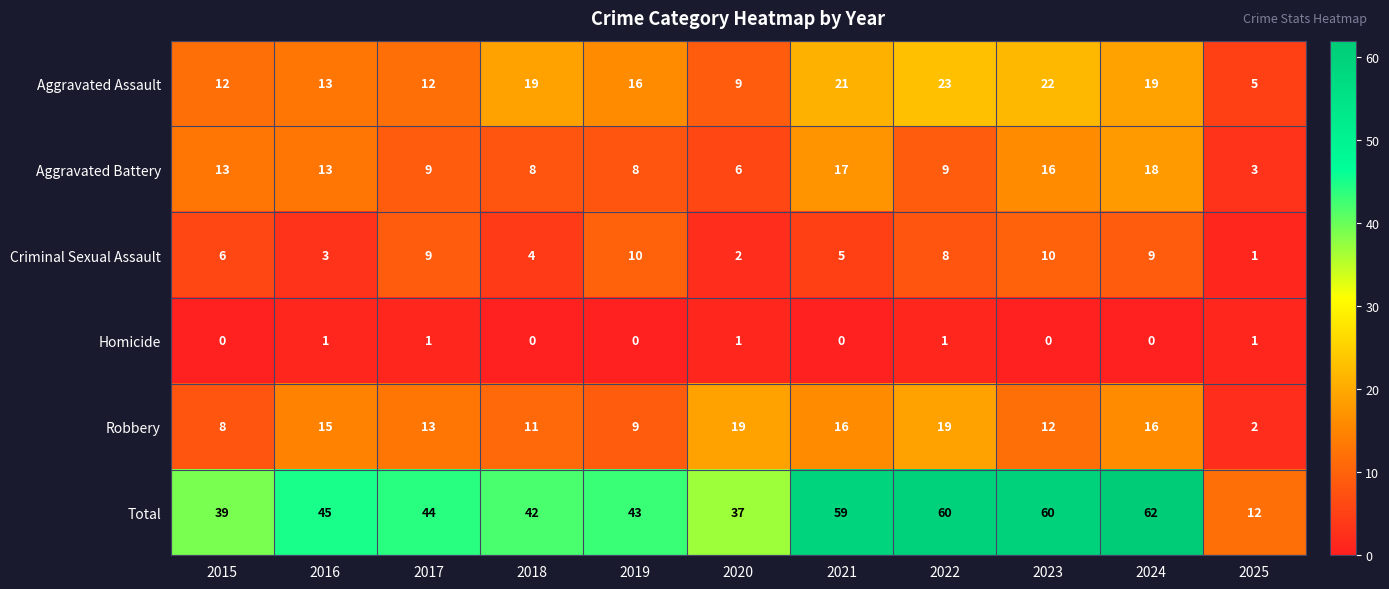

At how many categories does at least one series exceed 10?

11